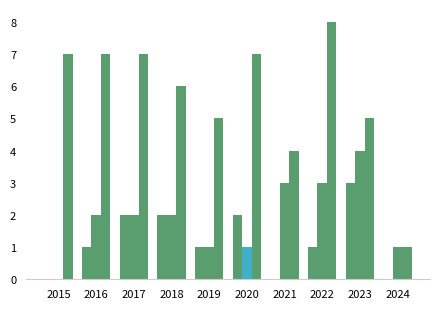

Are the bars grouped side by side (vs. stacked)?

Yes